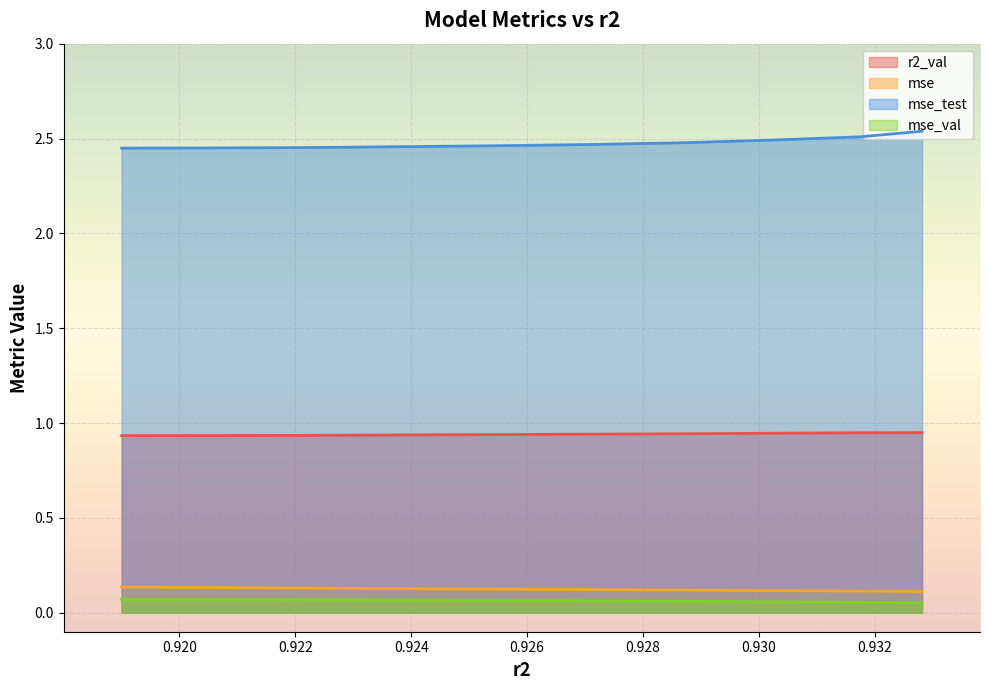

Reading left to right, what are all the values shown in this chart?

r2_val: 0.9	0.9	0.9	0.9	0.9	0.9	0.9	0.9	0.9	0.9
mse: 0.1	0.1	0.1	0.1	0.1	0.1	0.1	0.1	0.1	0.1
mse_sup: 2.4	2.5	2.5	2.5	2.5	2.5	2.5	2.5	2.5	2.5
mse_val: 0.1	0.1	0.1	0.1	0.1	0.1	0.1	0.1	0.1	0.1